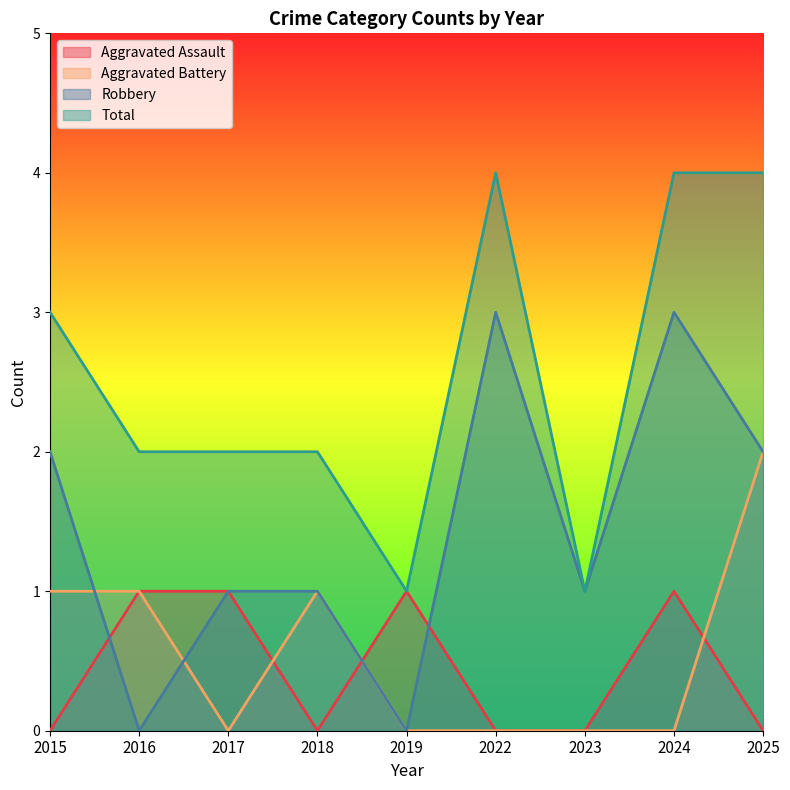

How many interior local peaks does the Robbery series have?

2